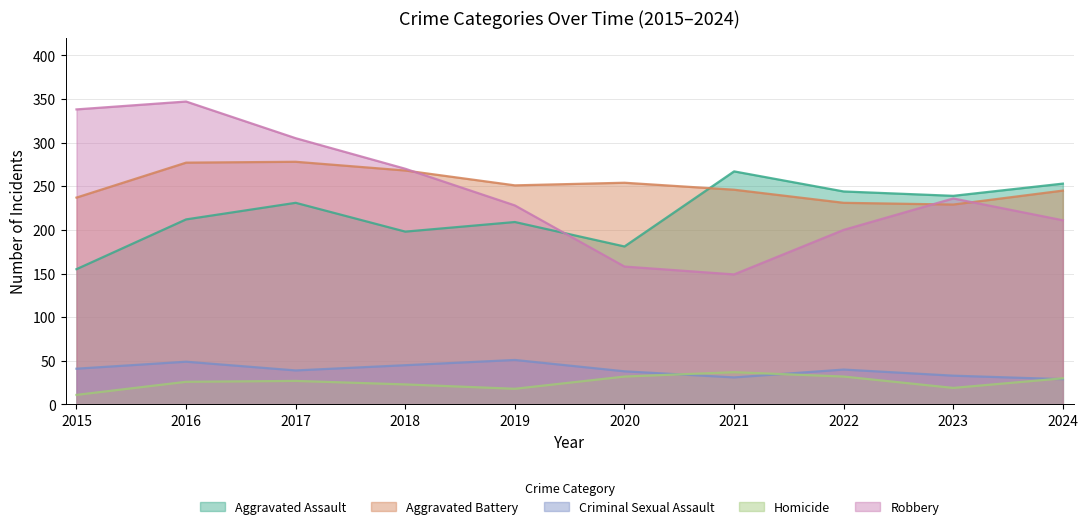

Reading left to right, list all the values displayed in this chart.

Aggravated Assault: 155	212	231	198	209	181	267	244	239	253
Aggravated Battery: 237	277	278	268	251	254	246	231	229	245
Criminal Sexual Assault: 41	49	39	45	51	38	31	40	33	29
Homicide: 11	26	27	23	18	32	37	32	19	30
Robbery: 338	347	305	270	228	158	149	200	236	211